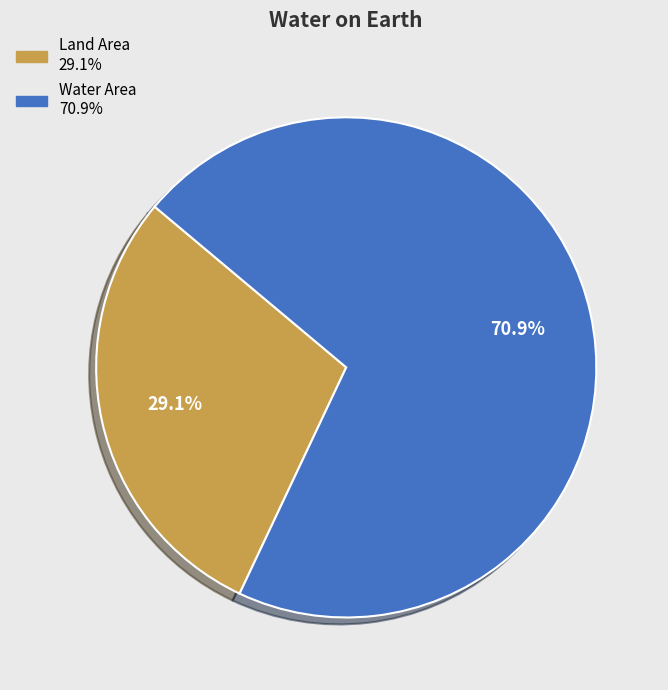

To the nearest percent, what portion does Land Area represent?

29%